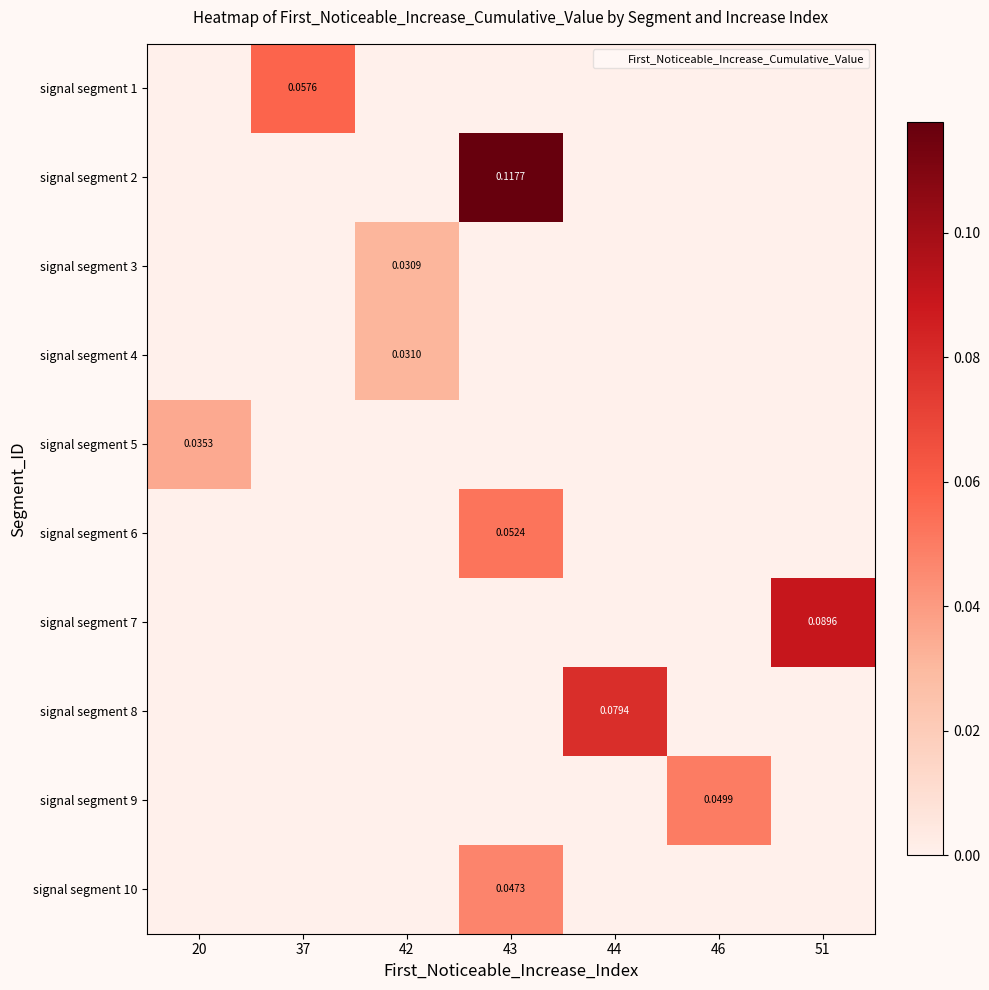

Which series has the largest total across all categories?

signal segment 2